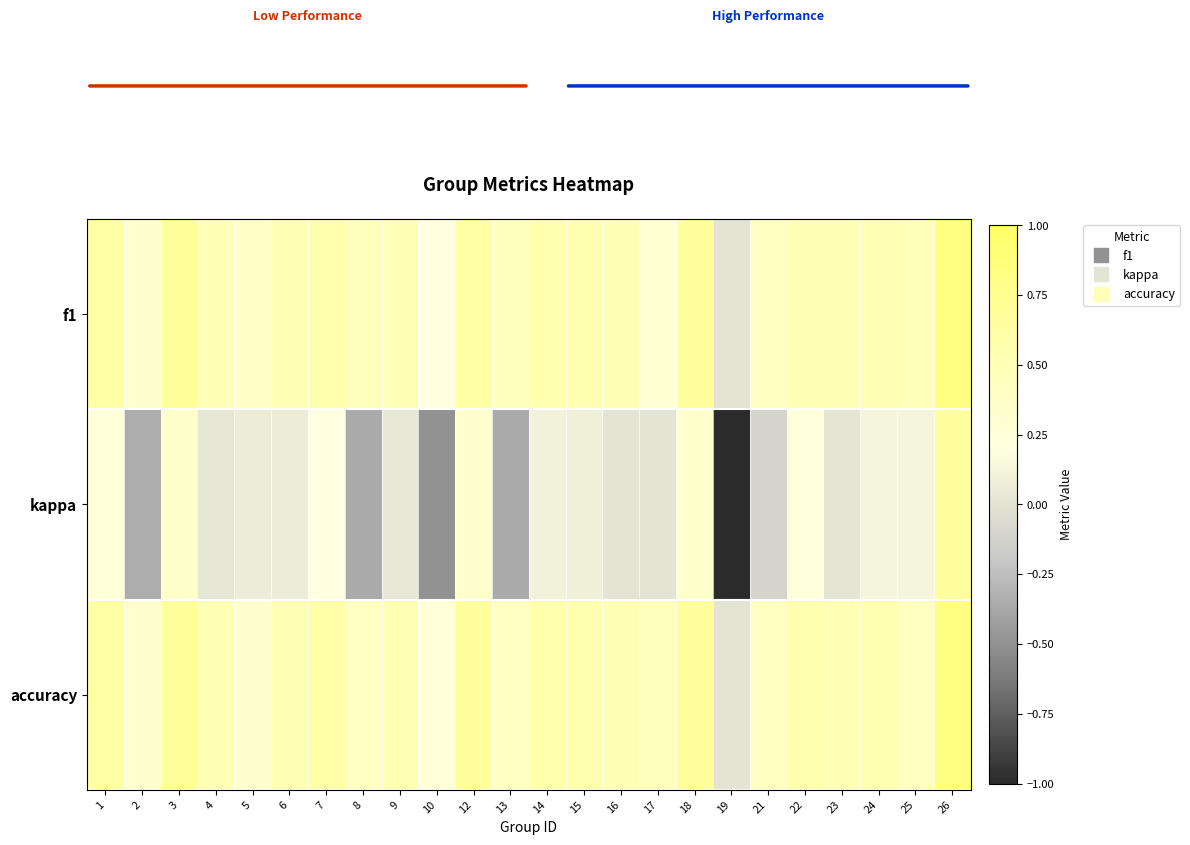

What is the greatest value displayed?

0.8